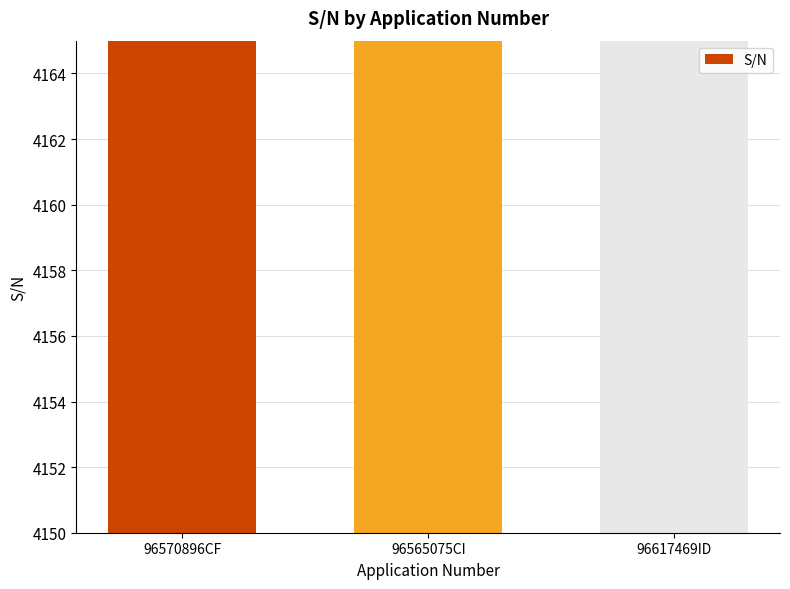

Between 96570896CF and 96617469ID, which is larger?

96617469ID